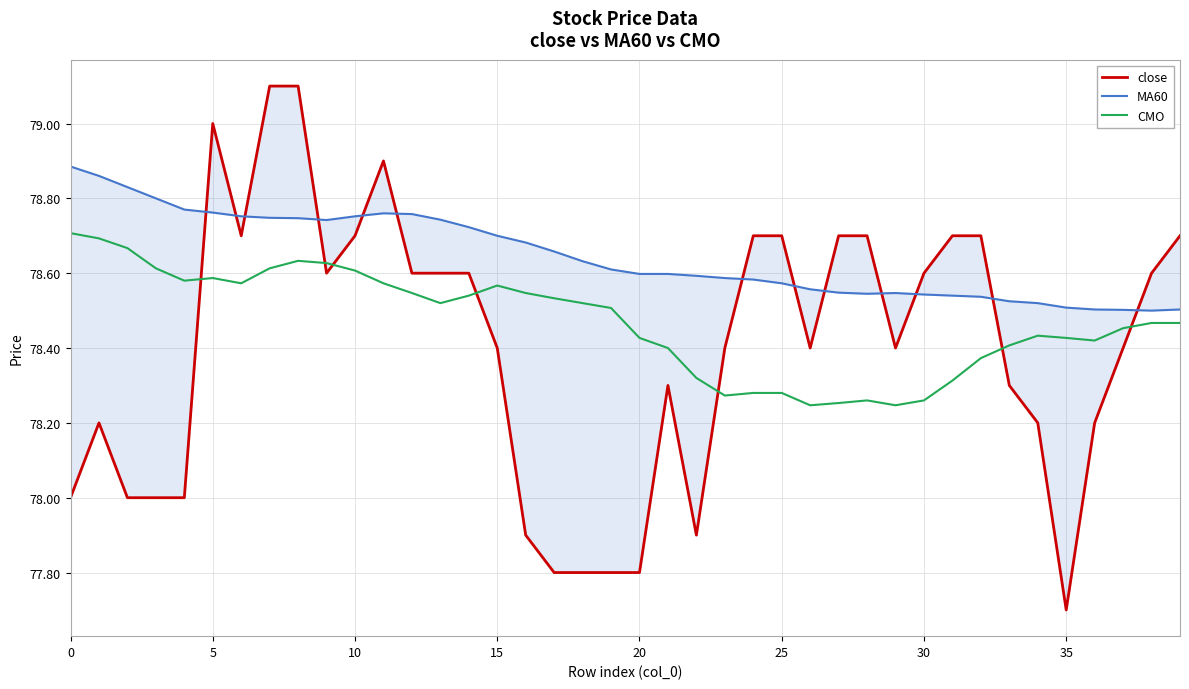

Where is the first local maximum for MA60?

11